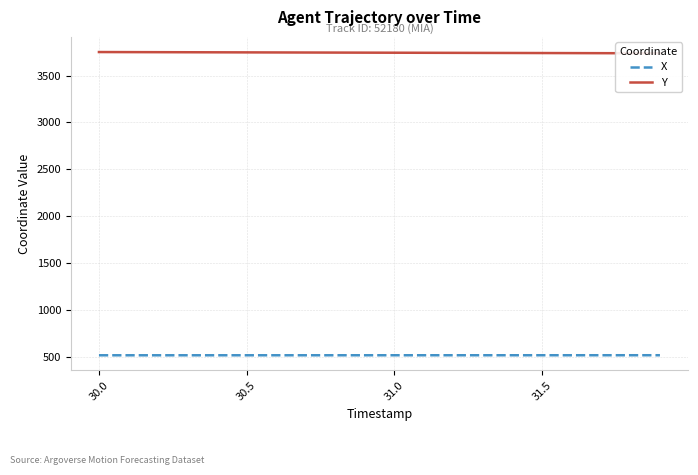

What is the value of the Y point at the 11th from the left?

3743.6